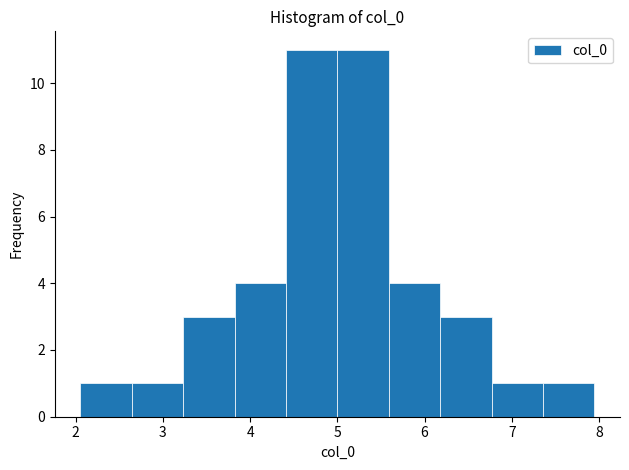

Reading left to right, list every bar in this chart as the range it spans on the x-axis followed by its height. Neither the bar edges nor the heights are printed on the chart, so give them approximately, as read against the axes.

2.1 to 2.6: 1
2.6 to 3.2: 1
3.2 to 3.8: 3
3.8 to 4.4: 4
4.4 to 5.0: 11
5.0 to 5.6: 11
5.6 to 6.2: 4
6.2 to 6.8: 3
6.8 to 7.4: 1
7.4 to 7.9: 1